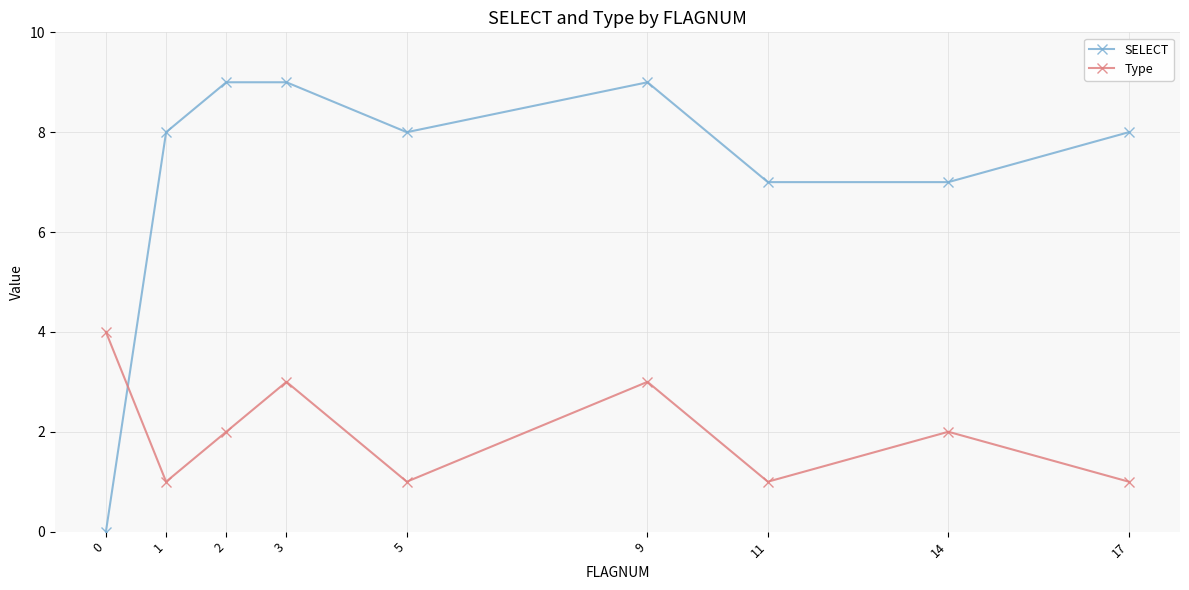

What is the highest value of the SELECT series?

9